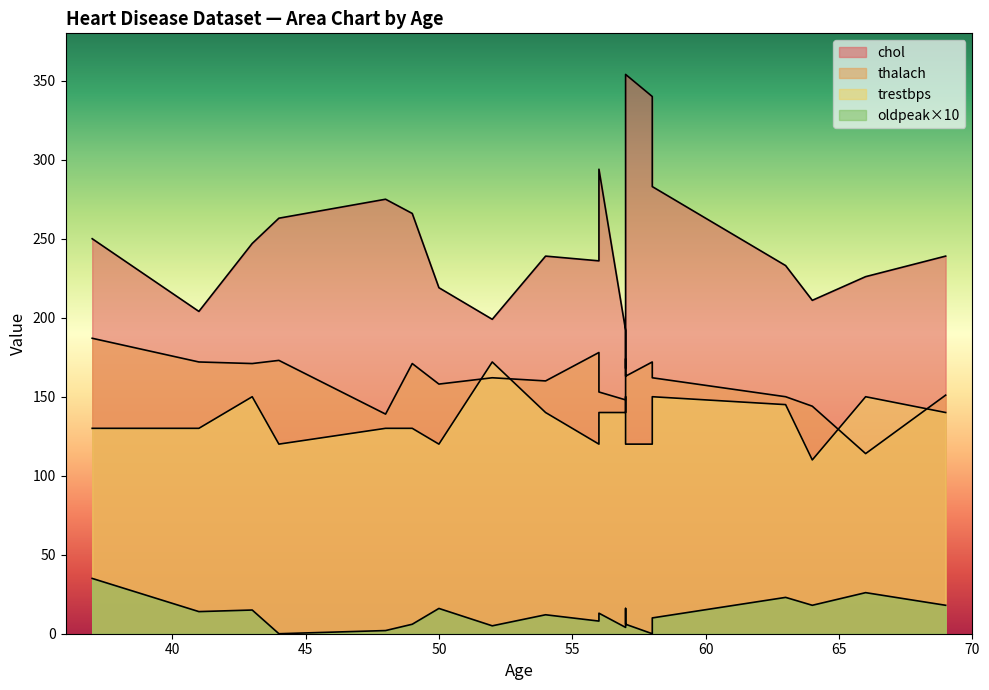

What is the approximate value of thalach at 52, to the nearest 5?

160